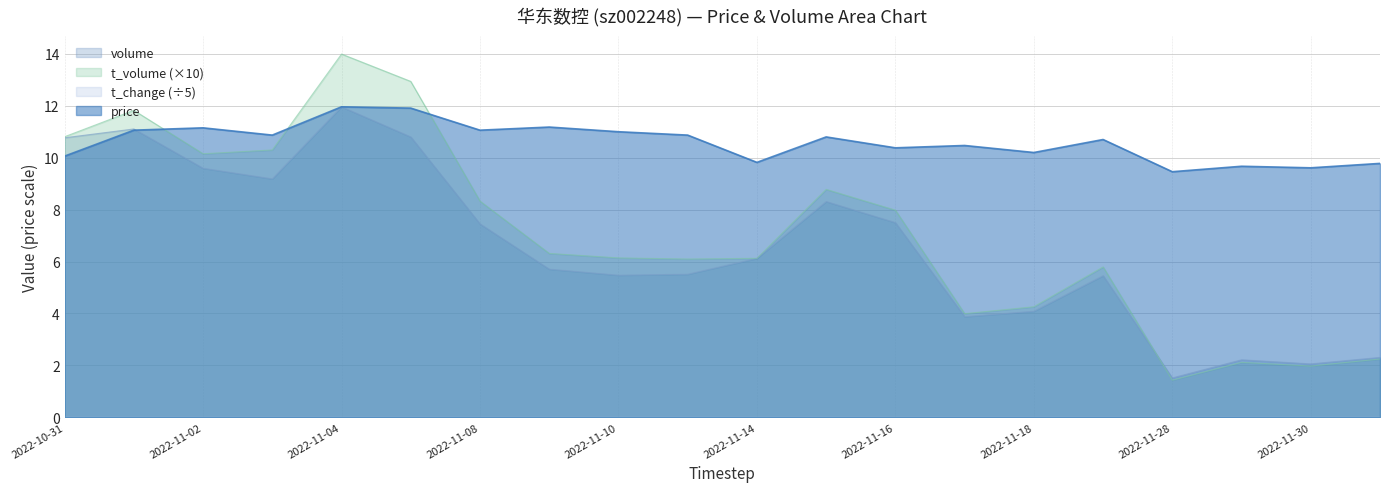

After their last crossing, which series has the higher values: volume or price?

price